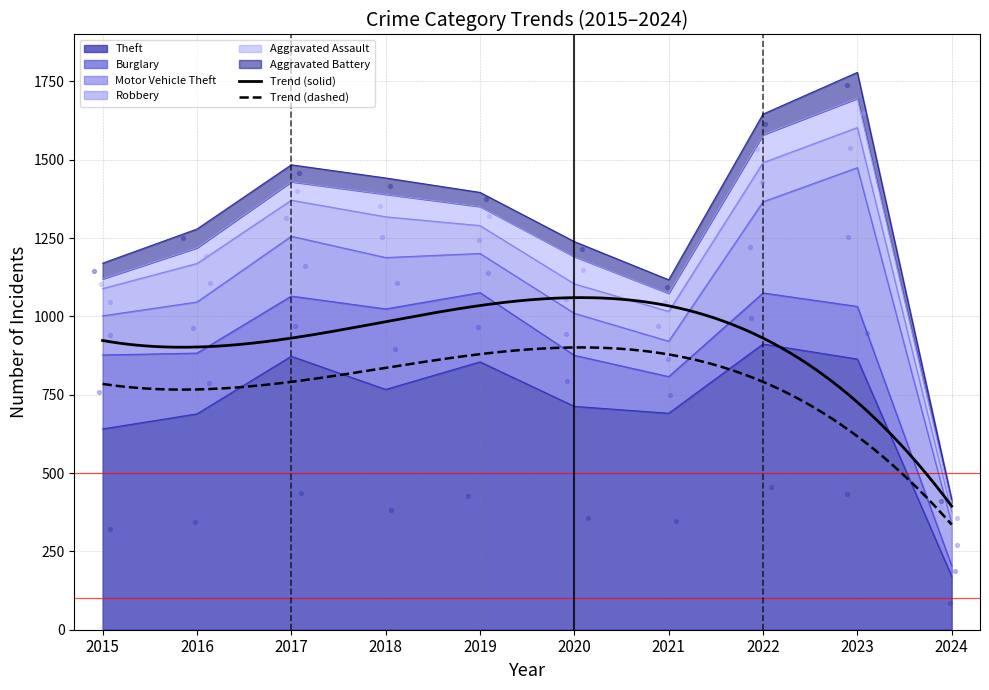

At which category is the sum across all series the highest?

2023